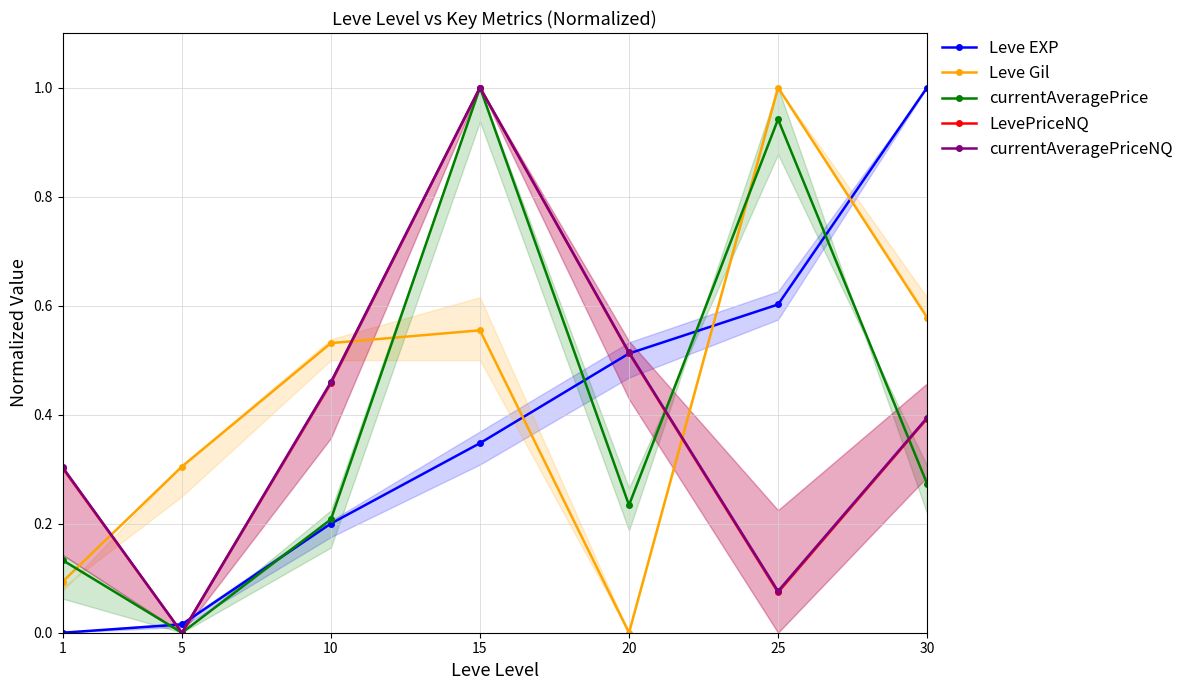

What is the value of the LevePriceNQ point at the 7th from the left?

0.4